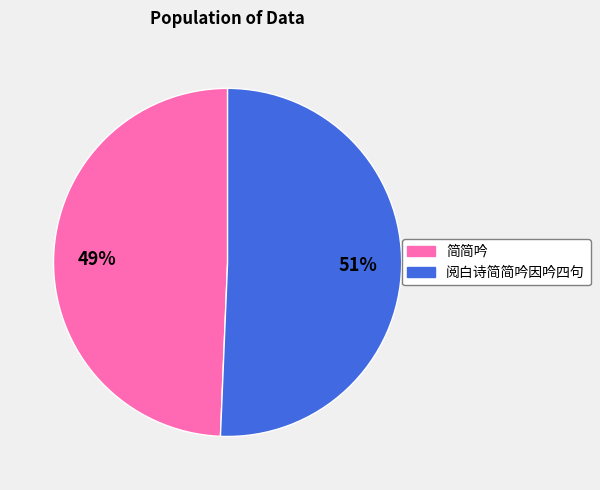

Does any single category account for the majority?

Yes